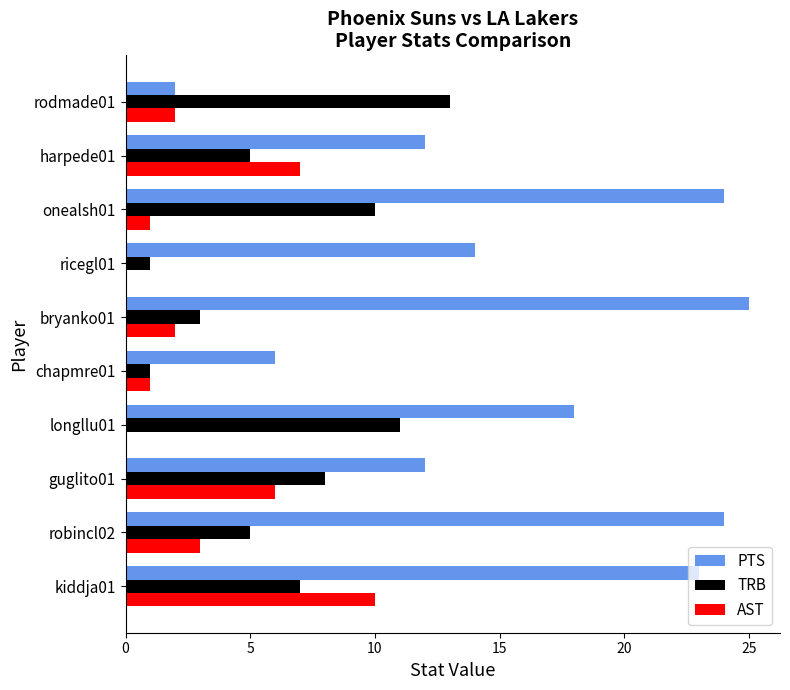

Which series changed the most between longllu01 and rodmade01?

PTS